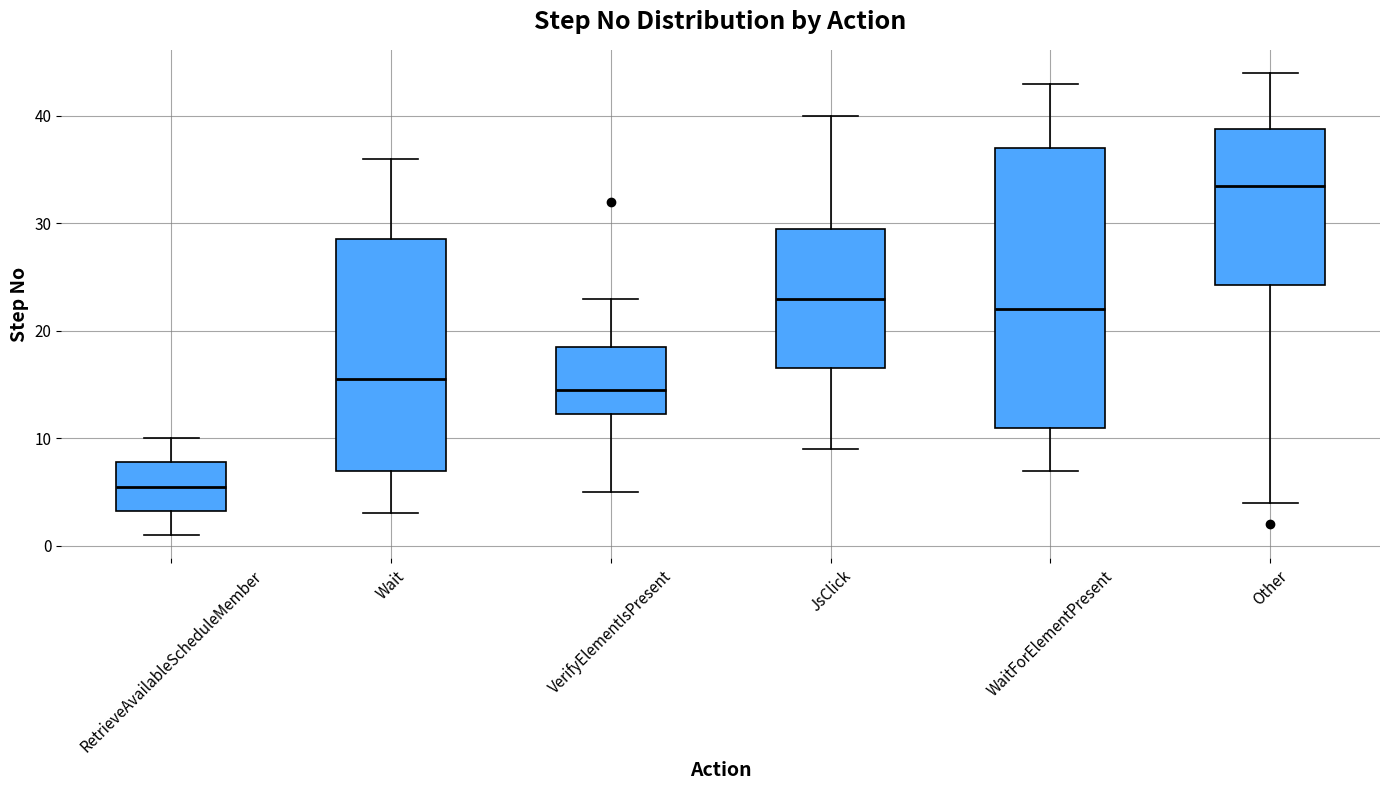

Reading left to right, read every box against the y-axis: the position of its median line, the range the box covers, and the ends of its whiskers. The values are not printed on the chart, so give them approximately, as read against the axis.

RetrieveAvailableScheduleMember: median 6, box 3 to 8, whiskers 1 to 10
Wait: median 16, box 7 to 29, whiskers 3 to 36
VerifyElementIsPresent: median 15, box 12 to 19, whiskers 5 to 23
JsClick: median 23, box 17 to 30, whiskers 9 to 40
WaitForElementPresent: median 22, box 11 to 37, whiskers 7 to 43
Other: median 34, box 24 to 39, whiskers 4 to 44